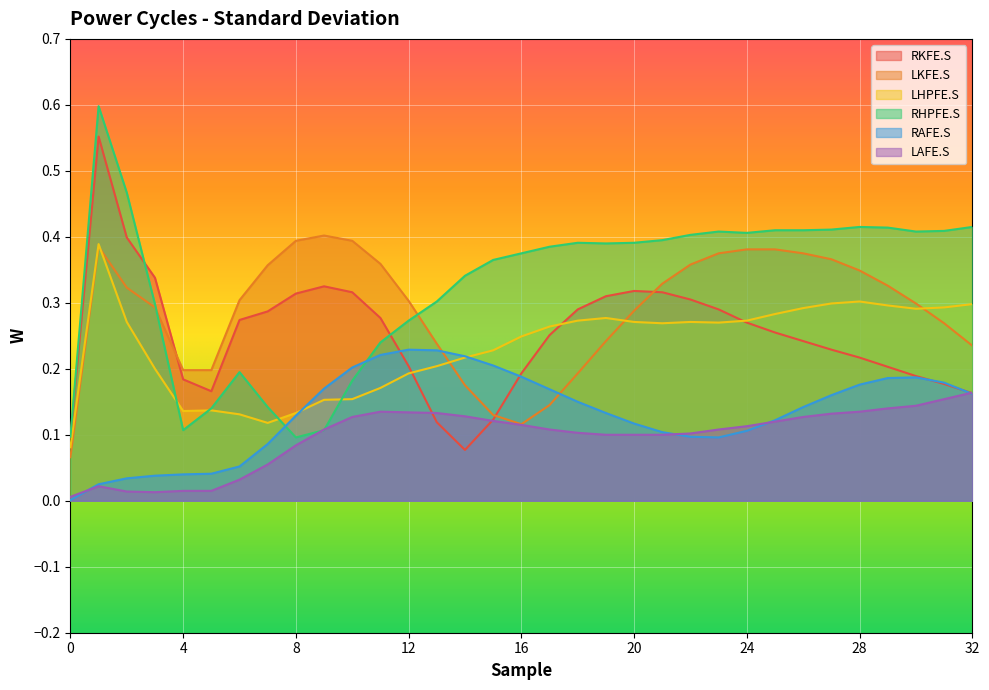

What is the difference between the maximum and minimum values in the LKFE.S series?

0.3